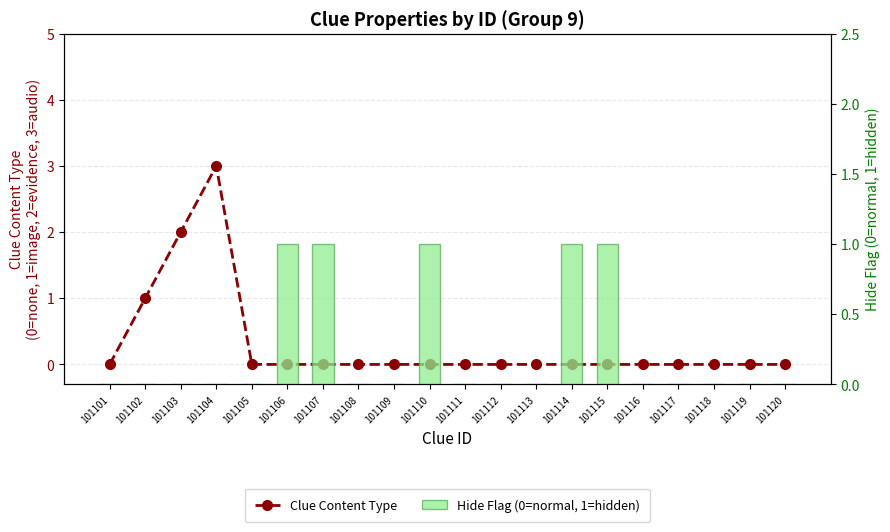

Between 101105 and 101120, which is larger?

101105